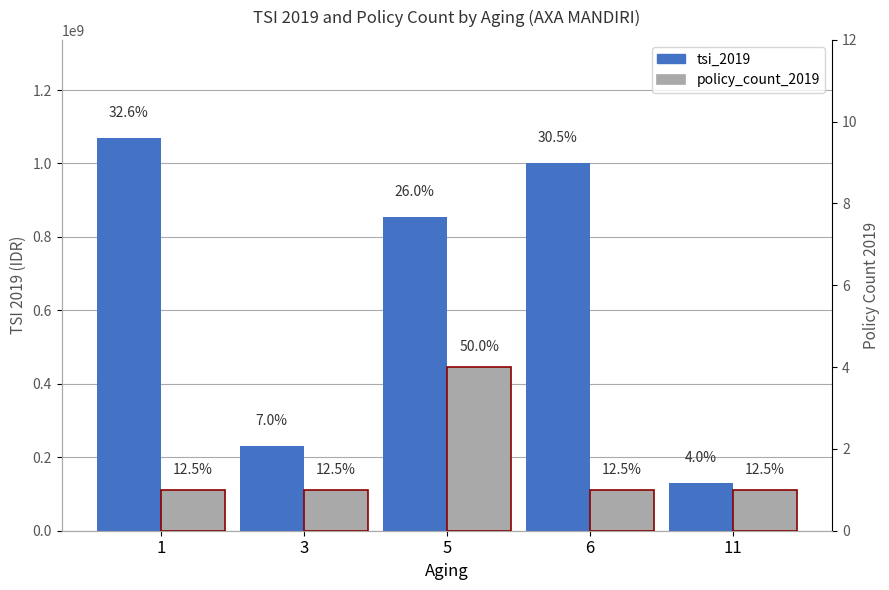

Which series has the largest total across all categories?

tsi_2019